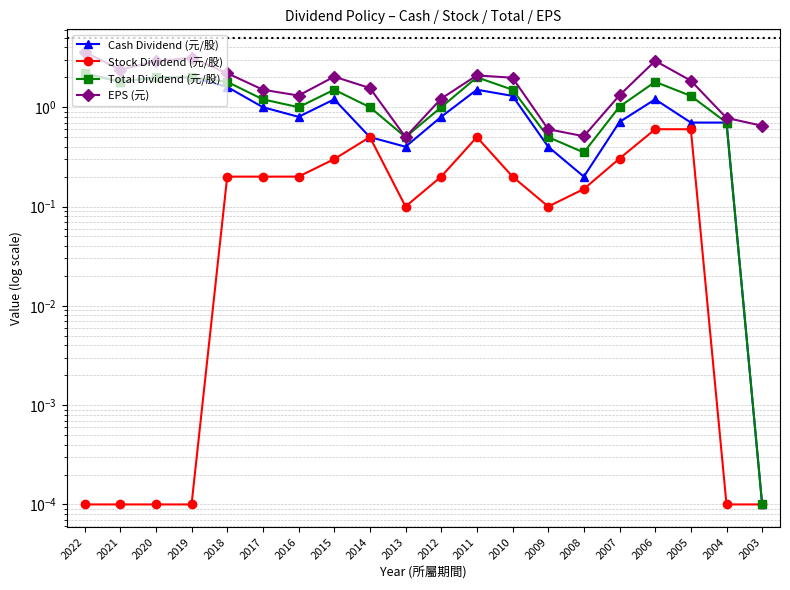

What are all the series names shown in the legend?

Cash Dividend (元/股), Stock Dividend (元/股), Total Dividend (元/股), EPS (元)